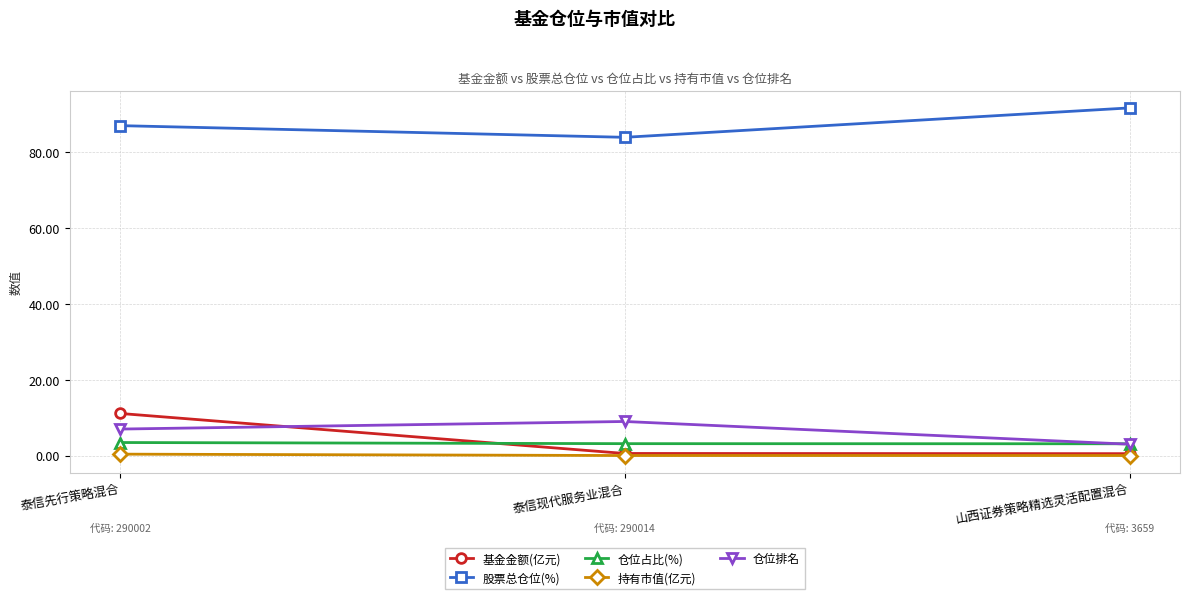

Which series has the widest spread of values?

基金金额(亿元)